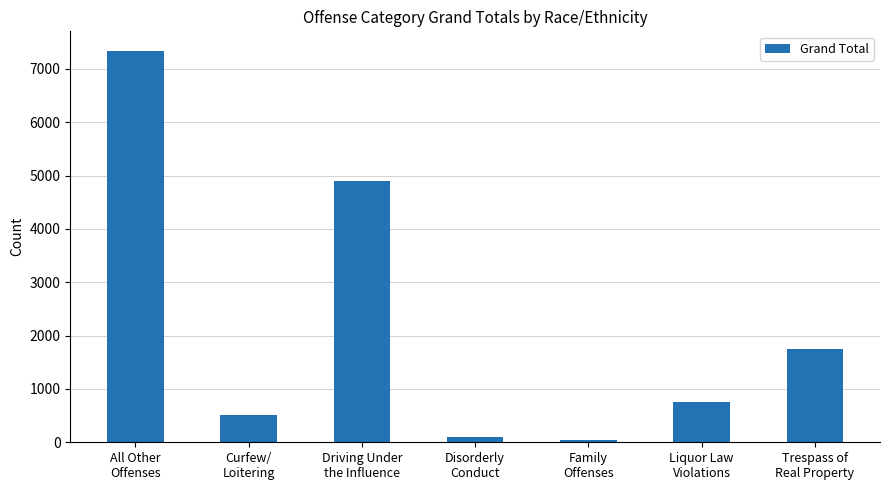

Which label corresponds to the largest value in the chart?

All Other
Offenses